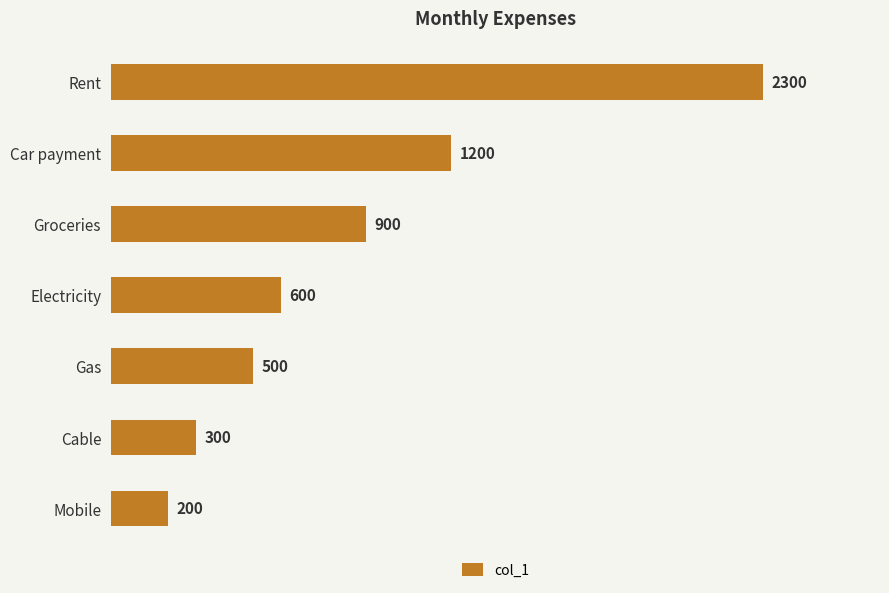

The chart shows a value of 600 at Electricity. True or false?

True